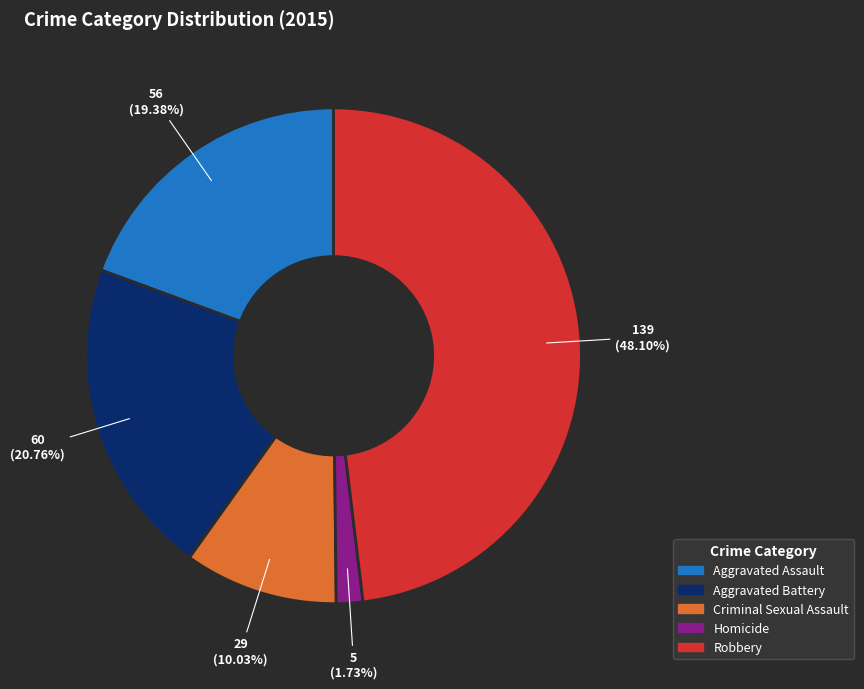

Which category has the smallest portion of the pie?

Homicide